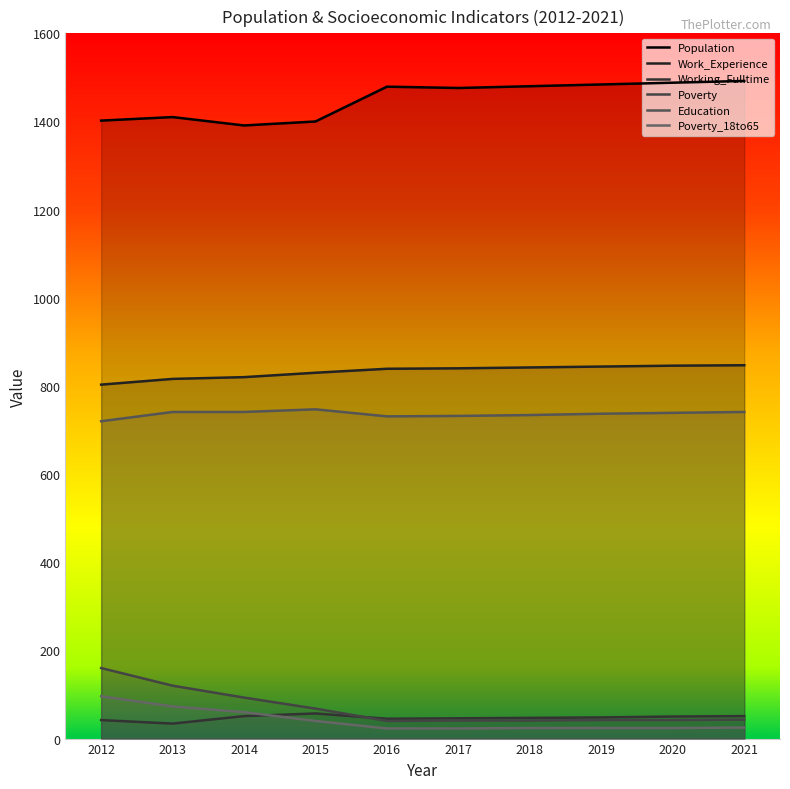

Where is Education nearest to the value 733?

2017